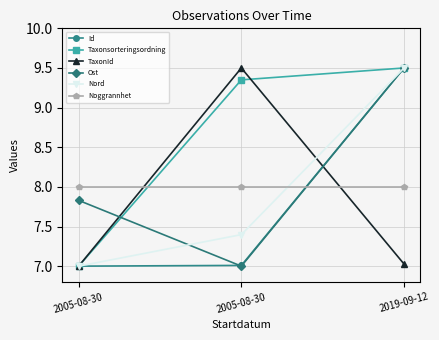

What is the label of the 1st point from the right?

2019-09-12